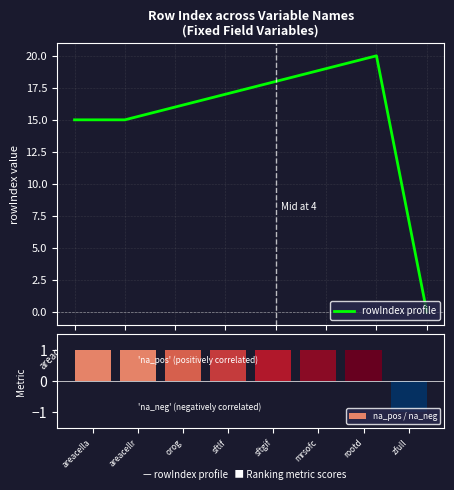

Reading left to right, extract all data points from this chart.

rowIndex profile: areacella=15	areacellr=15	orog=16	sftlf=17	sftgif=18	mrsofc=19	rootd=20	zfull=0
na_pos / na_neg: areacella=1	areacellr=1	orog=1	sftlf=1	sftgif=1	mrsofc=1	rootd=1	zfull=-1